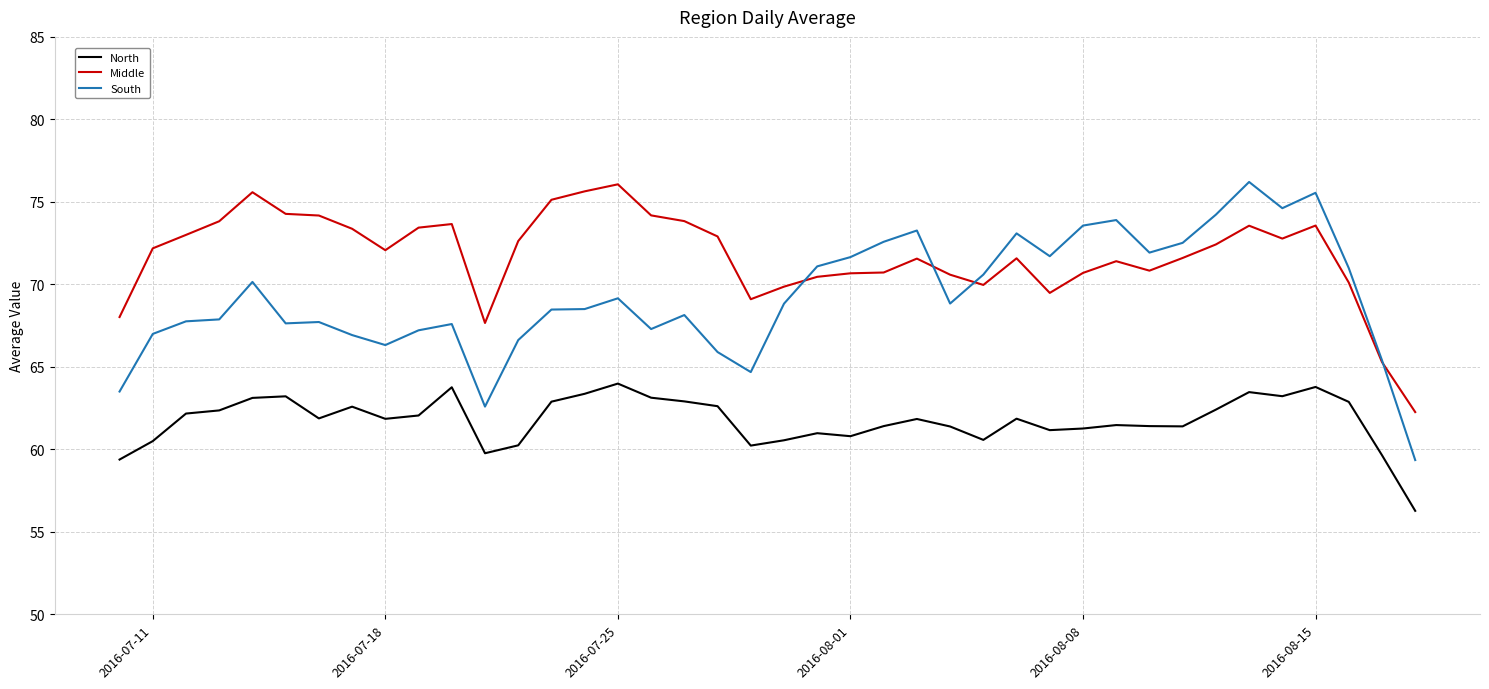

True or false: Middle and South cross at least once.

True